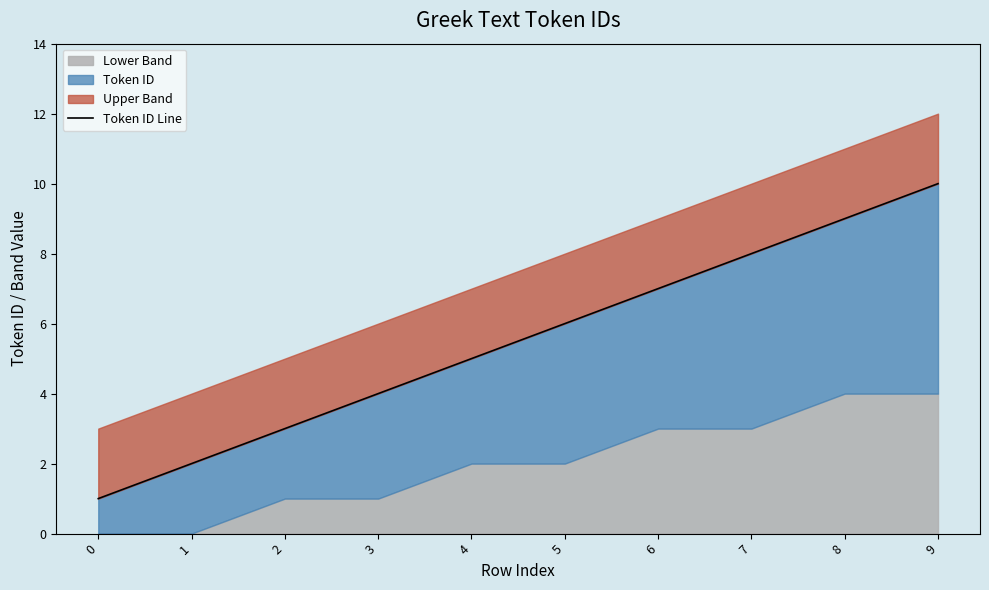

How many lines are shown in the chart?

1